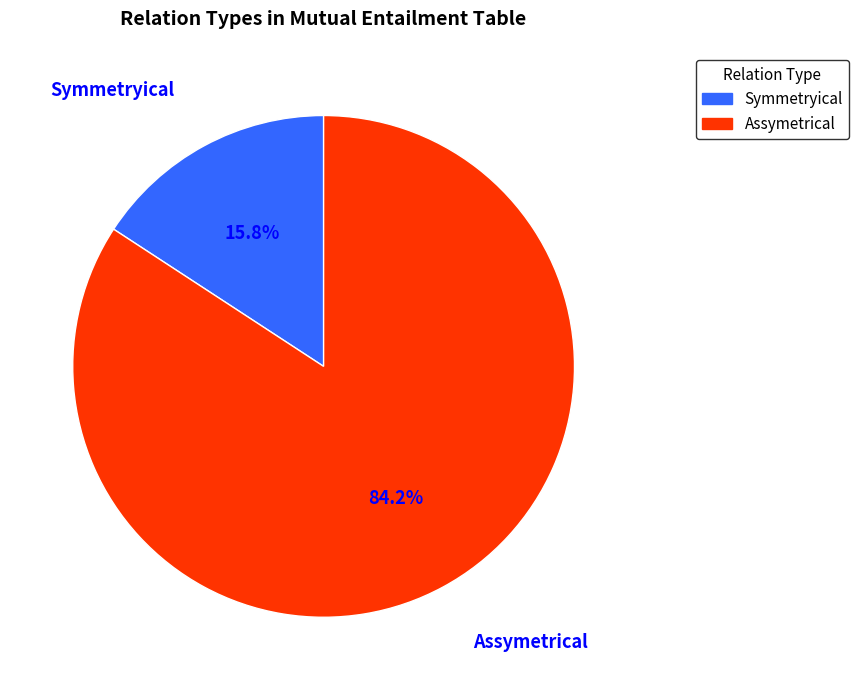

Does Symmetryical account for over 50% of the chart?

No